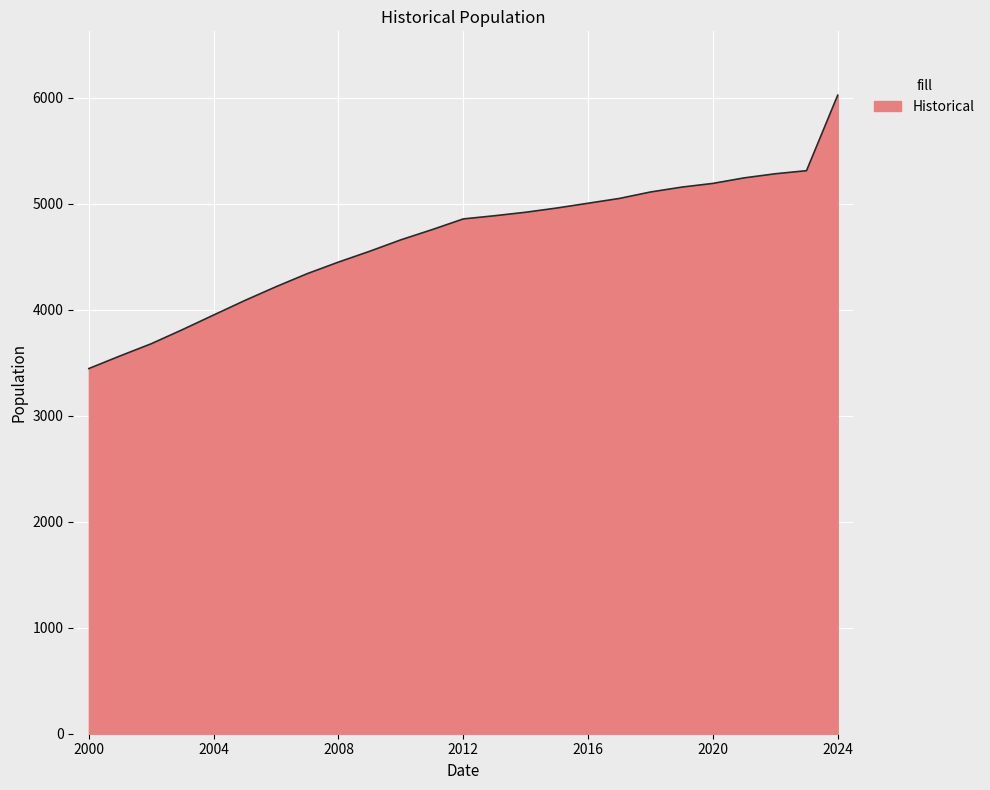

What is the difference between the maximum and minimum values?

2578